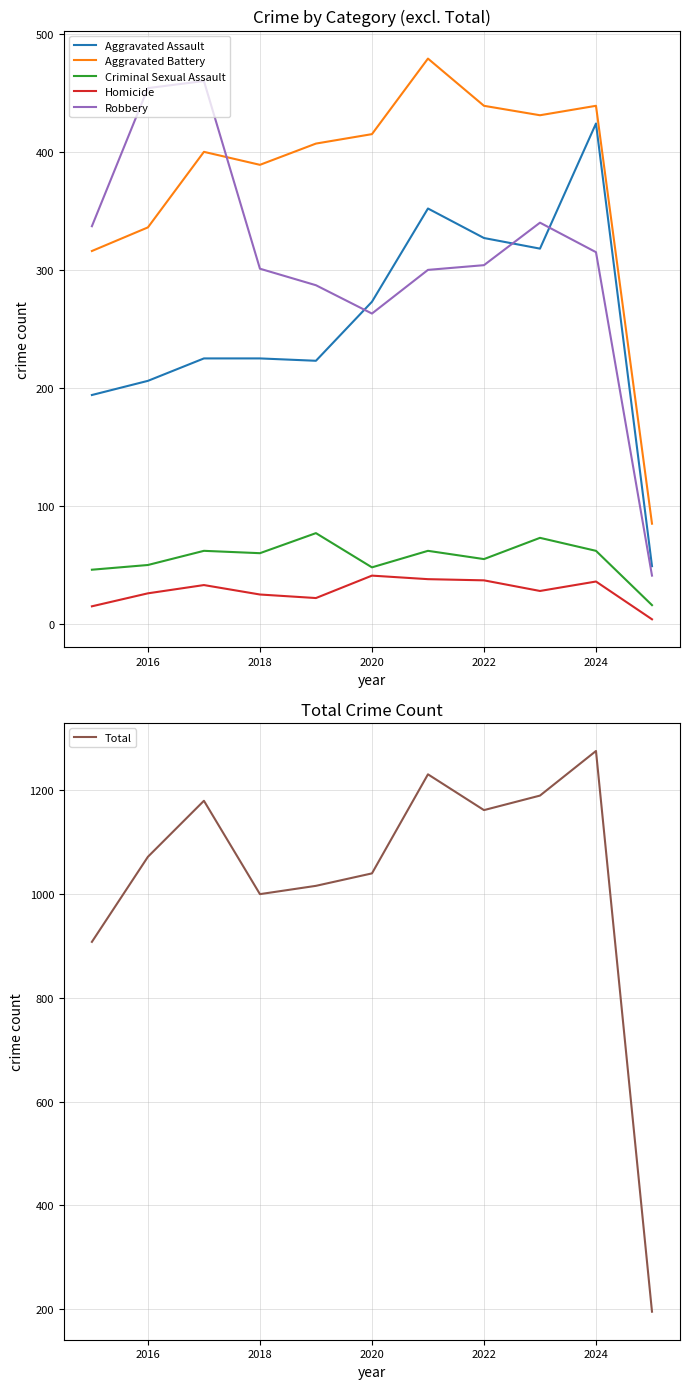

Which series has the largest total across all categories?

Total